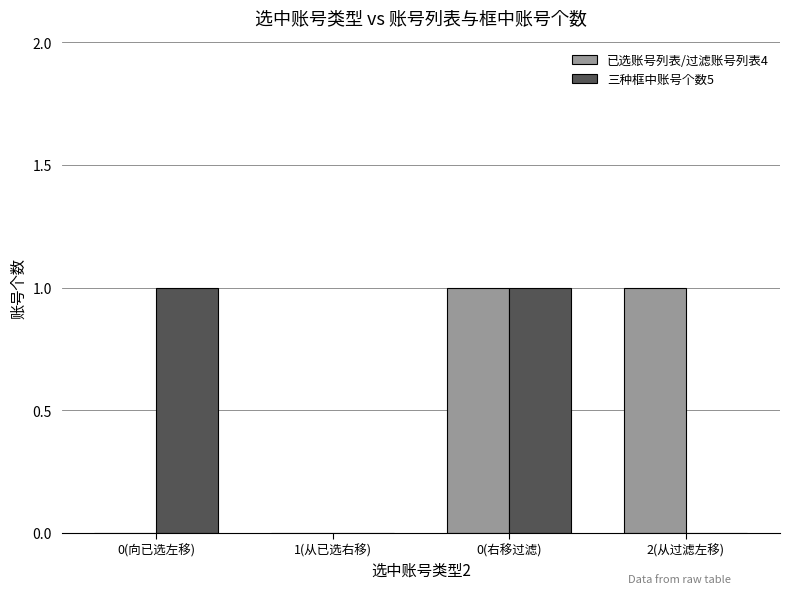

Is it true that 已选账号列表/过滤账号列表4 equals 0 at 1(从已选右移)?

True